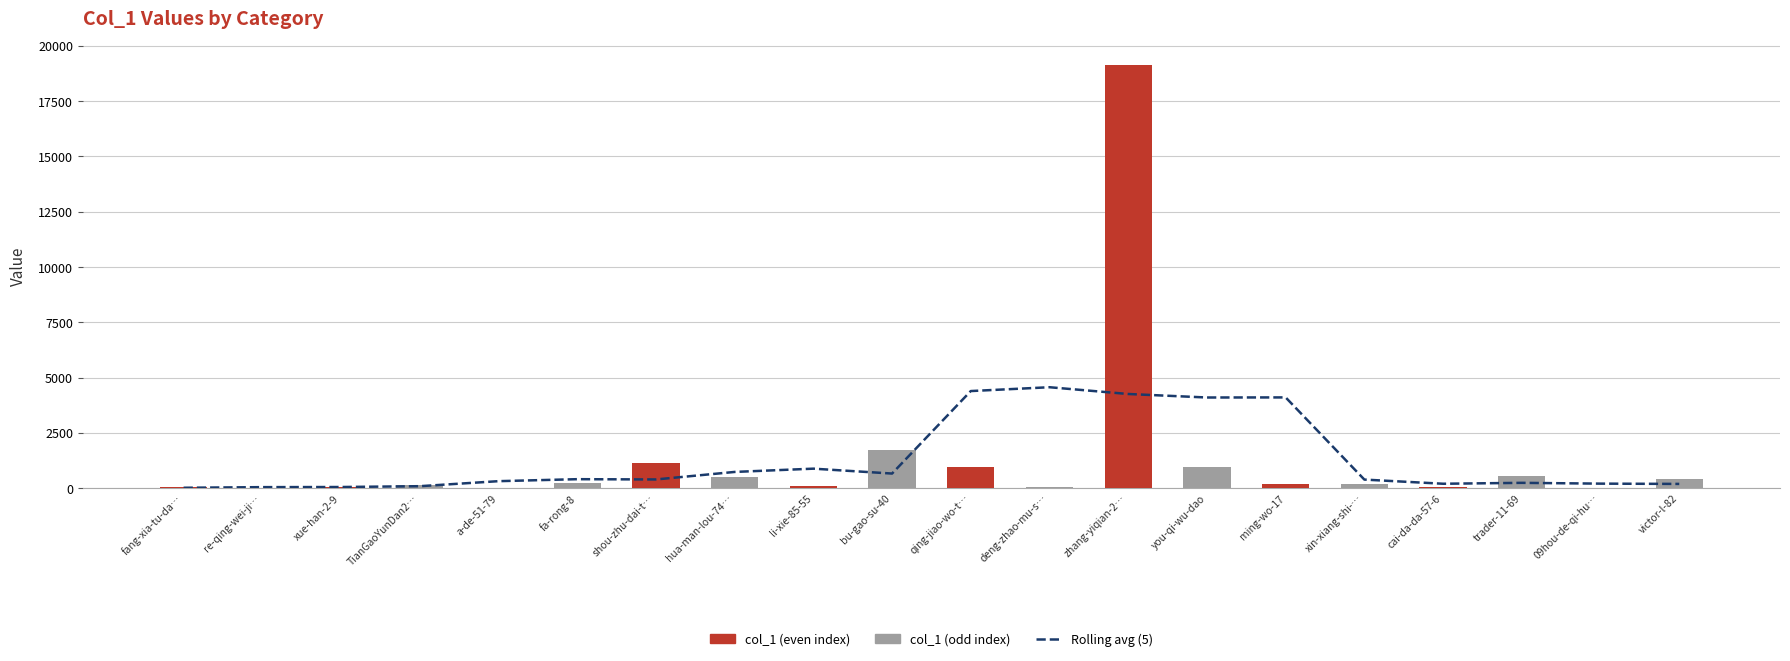

Rank the series at you-qi-wu-dao from highest to lowest value.

Rolling avg (5), col_1